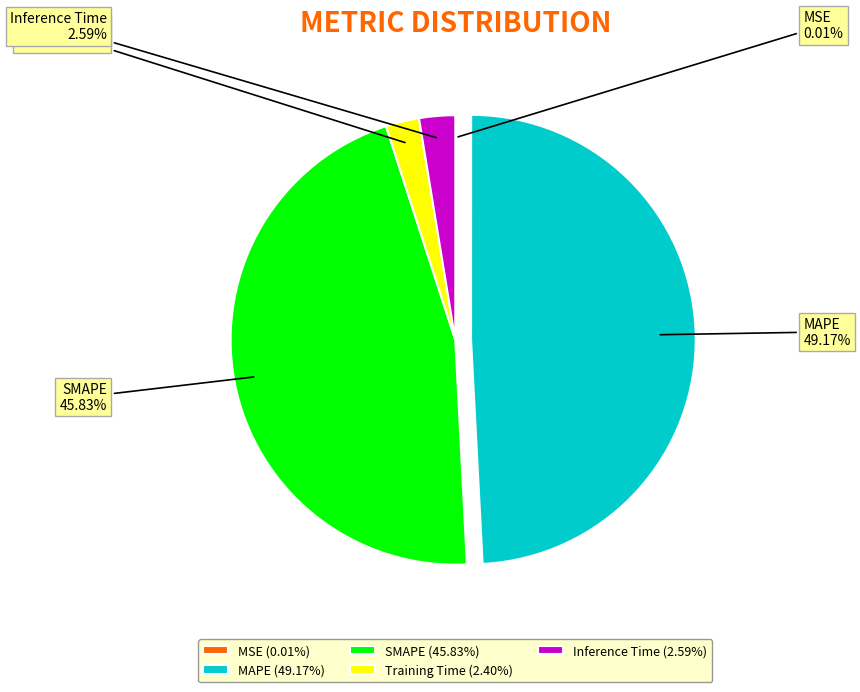

Combined, do Training Time and SMAPE account for over 50%?

No